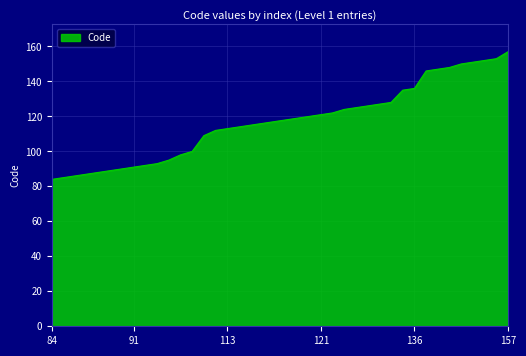

What is the minimum value shown in the chart?

84